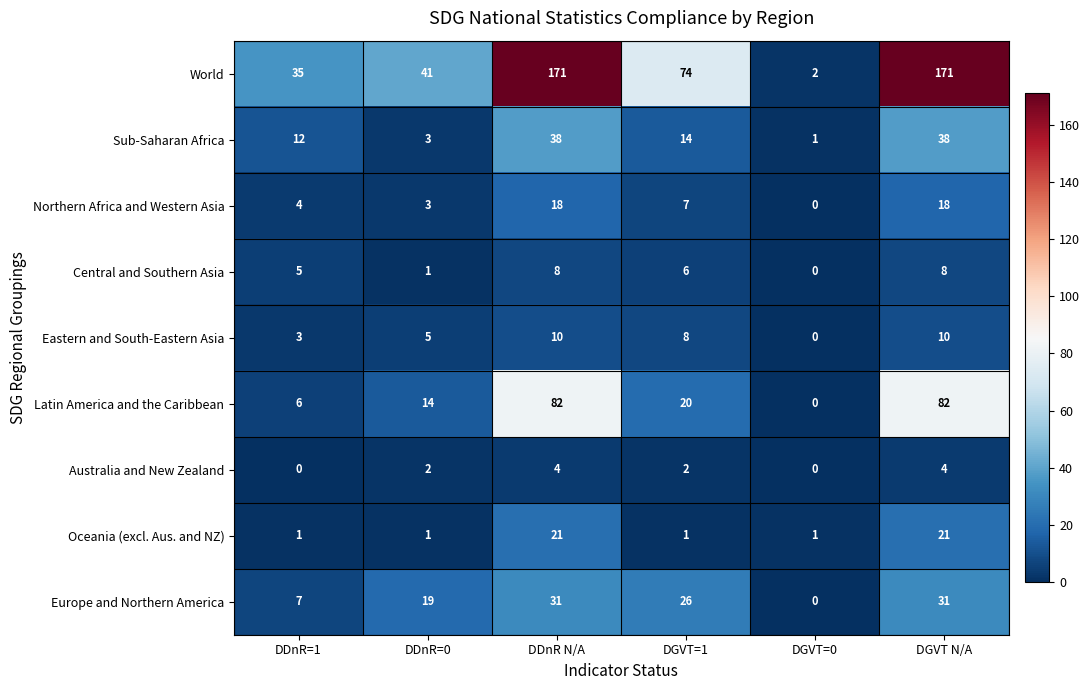

Which series has the largest range (max minus min)?

World